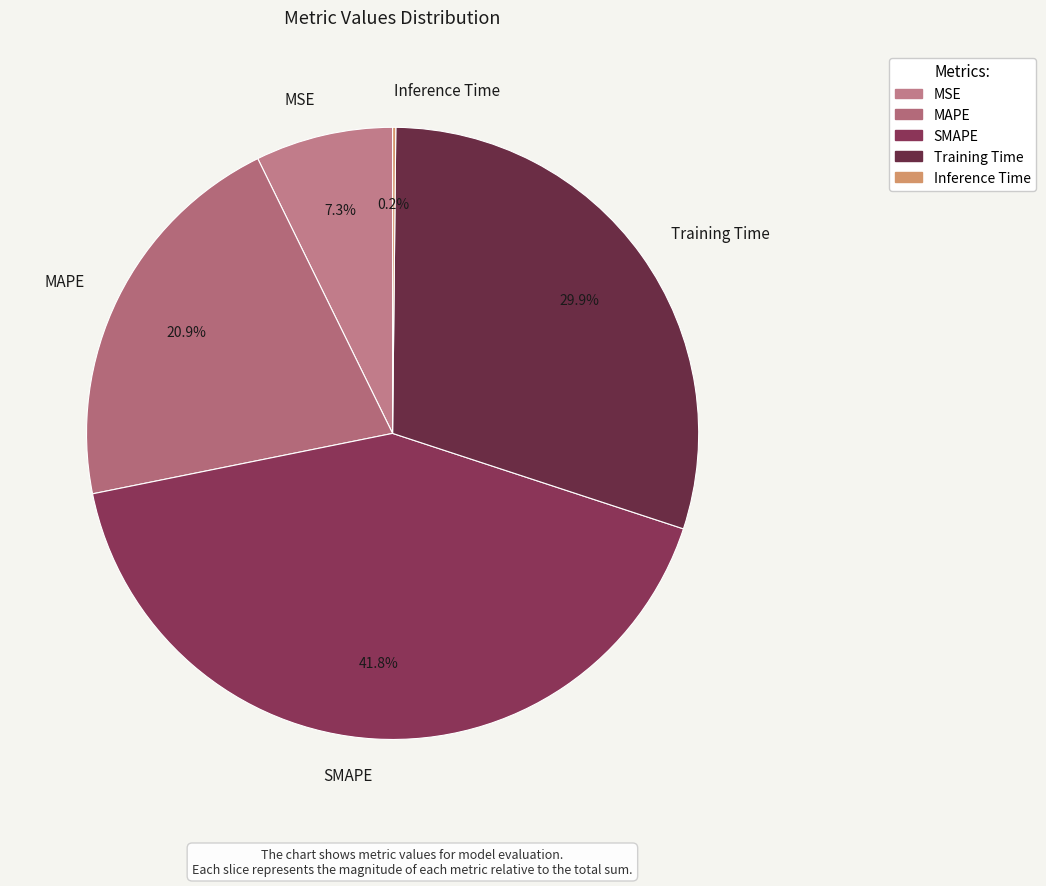

Between Training Time and SMAPE, which is larger?

SMAPE